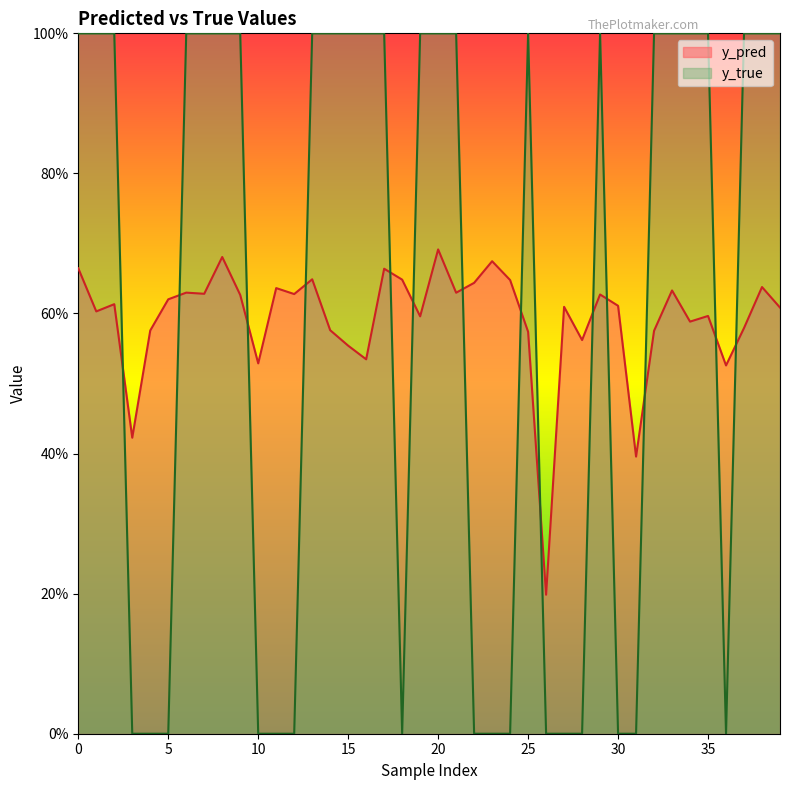

At 29, list the series in order from largest to smallest.

y_true, y_pred